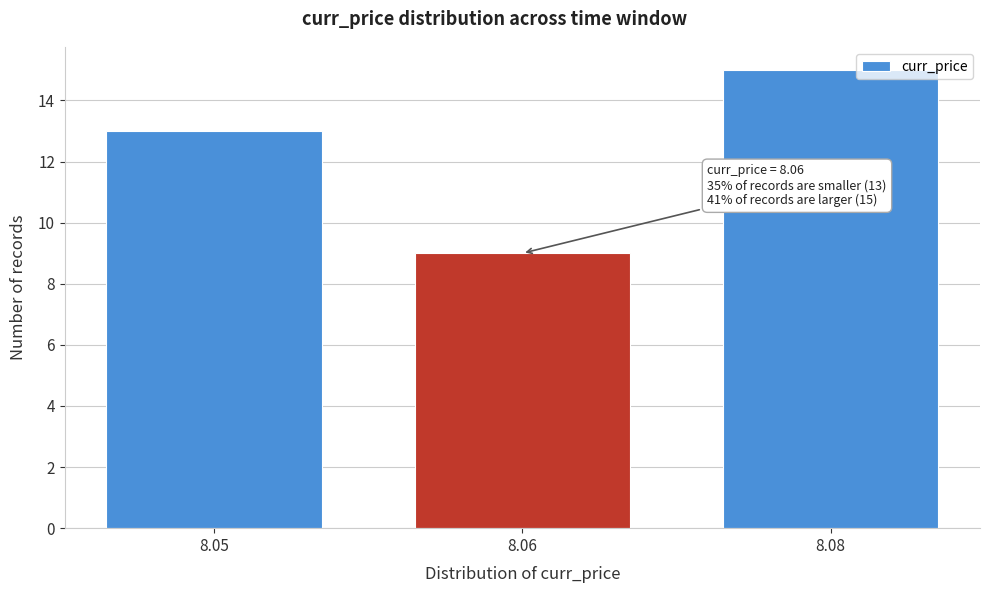

Reading left to right, what are all the values shown in this chart?

13	9	15